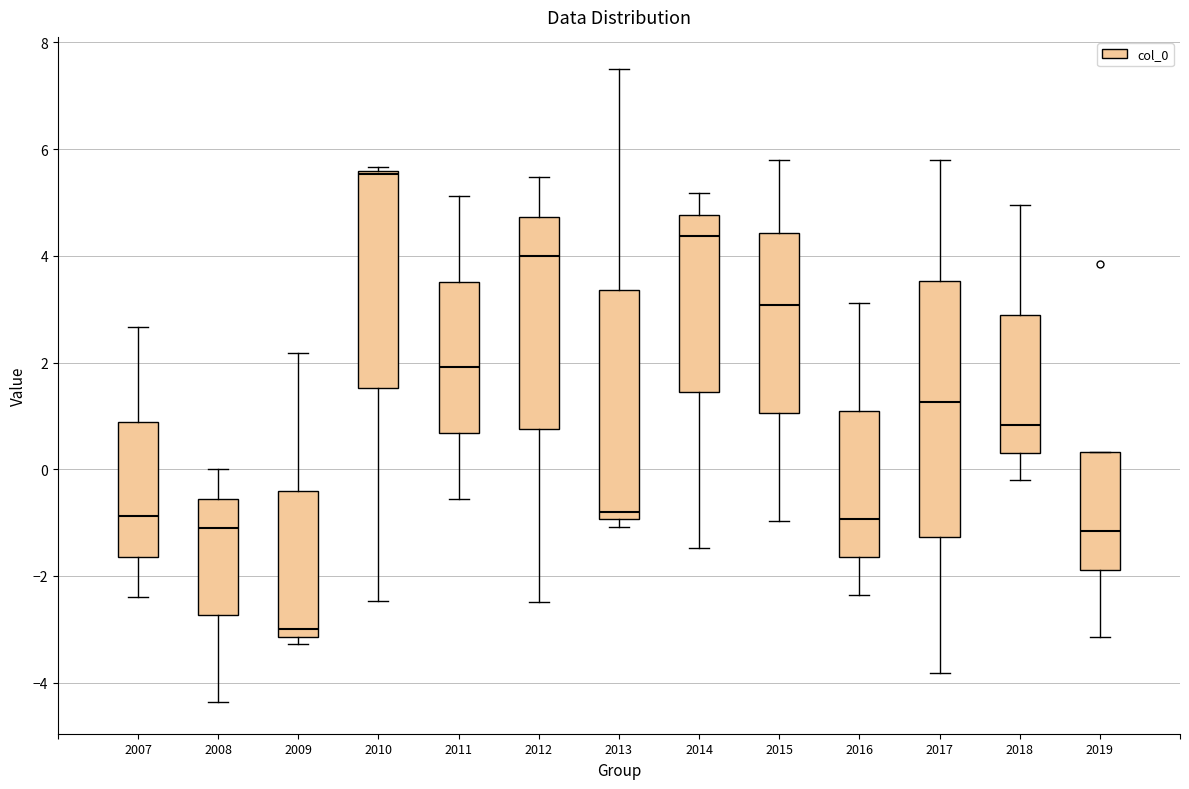

Which box's median line is the highest?

2010